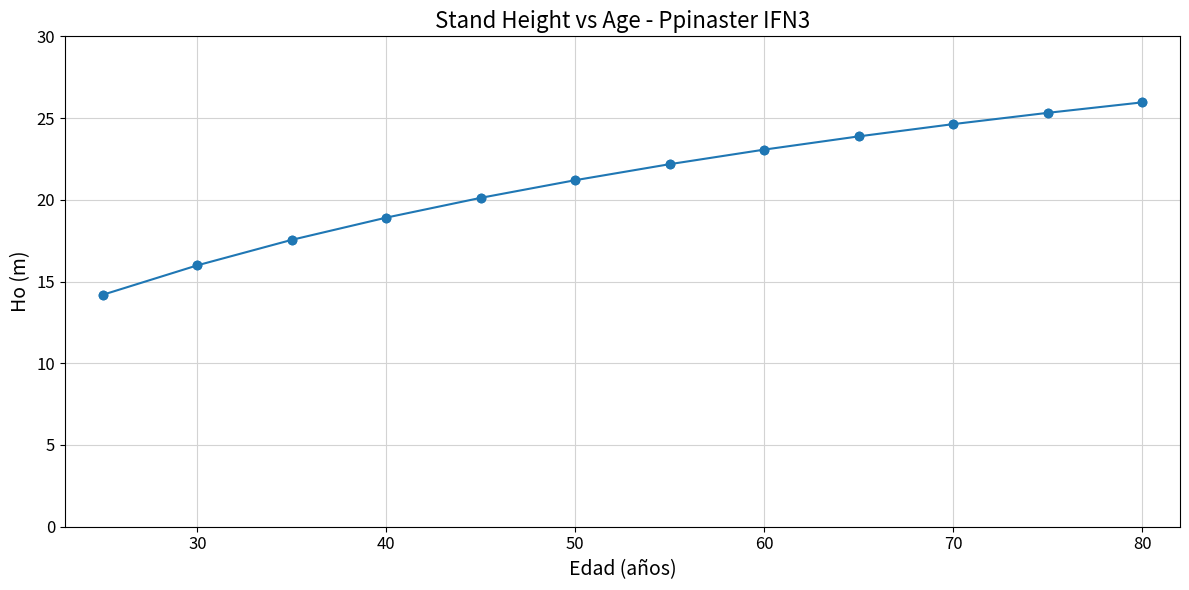

True or false: the data has more than 0 interior local peaks.

False